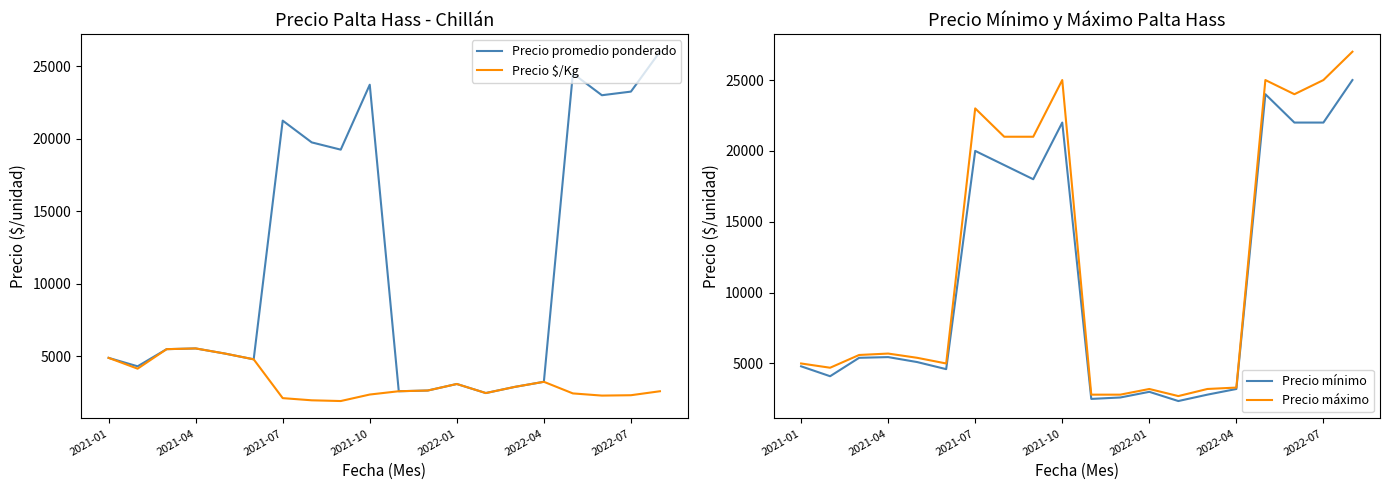

Does the chart have visible grid lines?

No